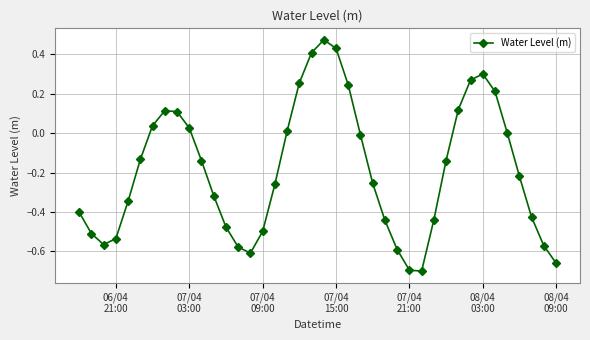

How many points are higher than both their immediate neighbors (excluding endpoints)?

3